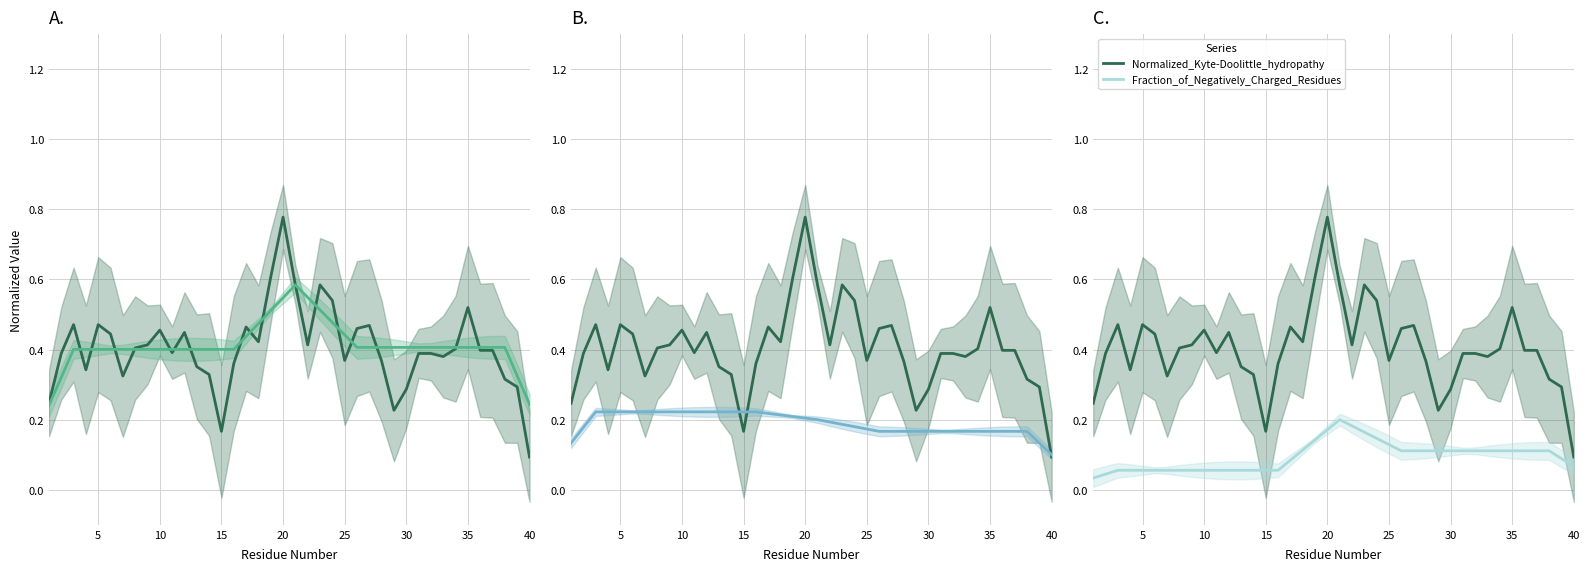

Between 5 and 20, which series saw the biggest shift?

Normalized_Kyte-Doolittle_hydropathy